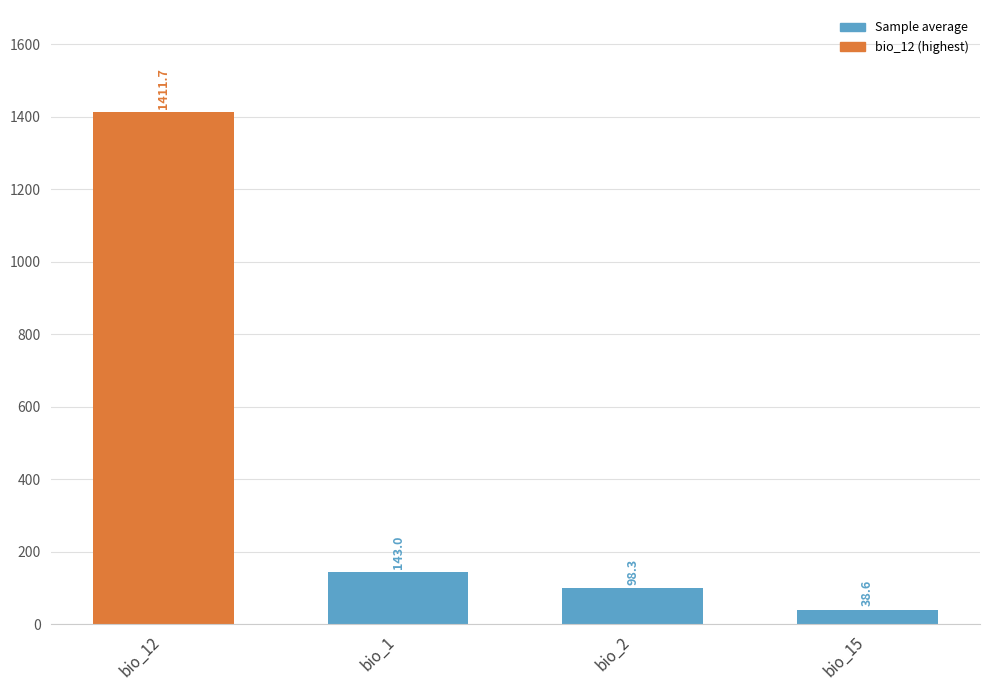

Reading left to right, what are all the values shown in this chart?

1411.7	143.0	98.3	38.6